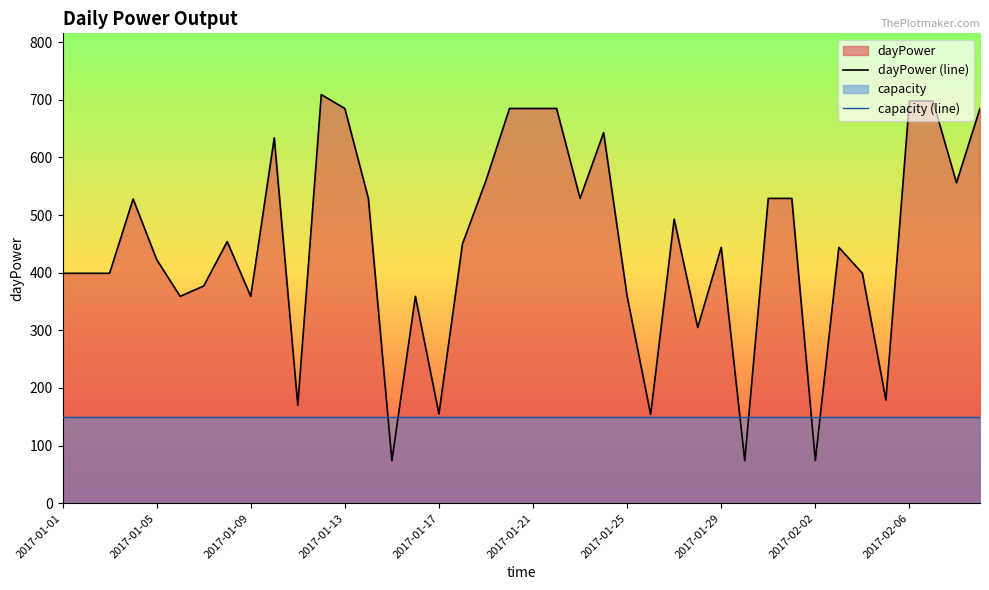

What is the lowest value of the capacity (line) series?

150